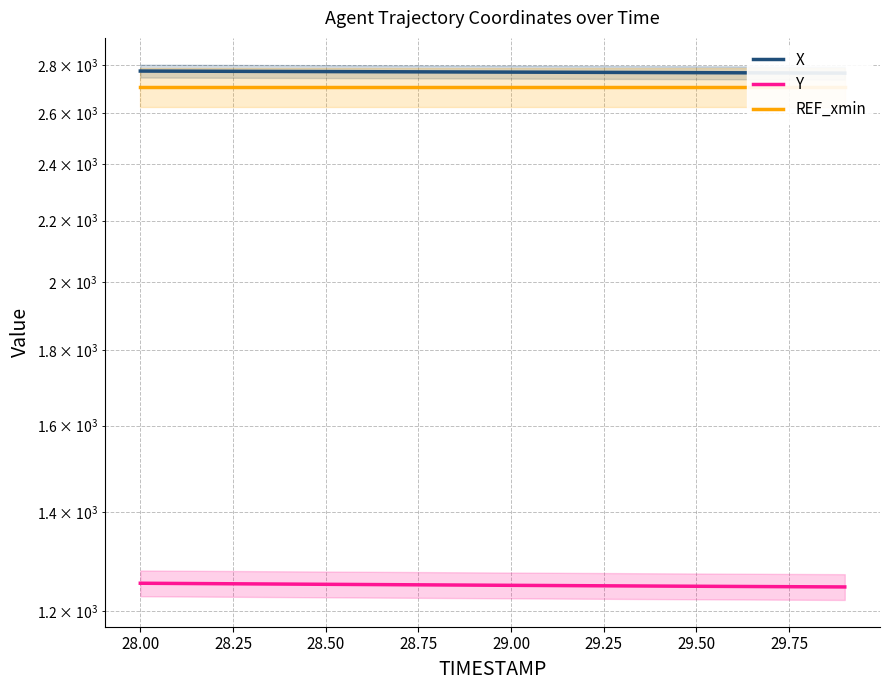

Reading left to right, what are all the values shown in this chart?

X: 2774.5	2774.1	2773.7	2773.2	2772.8	2772.3	2771.9	2771.4	2770.9	2770.5	2770.0	2769.6	2769.1	2768.6	2768.1	2767.7	2767.2	2766.7	2766.2	2765.7
Y: 1253.0	1252.6	1252.2	1251.7	1251.3	1250.9	1250.5	1250.1	1249.7	1249.3	1248.9	1248.6	1248.2	1247.8	1247.5	1247.1	1246.8	1246.5	1246.1	1245.8
REF_xmin: 2705.3	2705.3	2705.3	2705.3	2705.3	2705.3	2705.3	2705.3	2705.3	2705.3	2705.3	2705.3	2705.3	2705.3	2705.3	2705.3	2705.3	2705.3	2705.3	2705.3